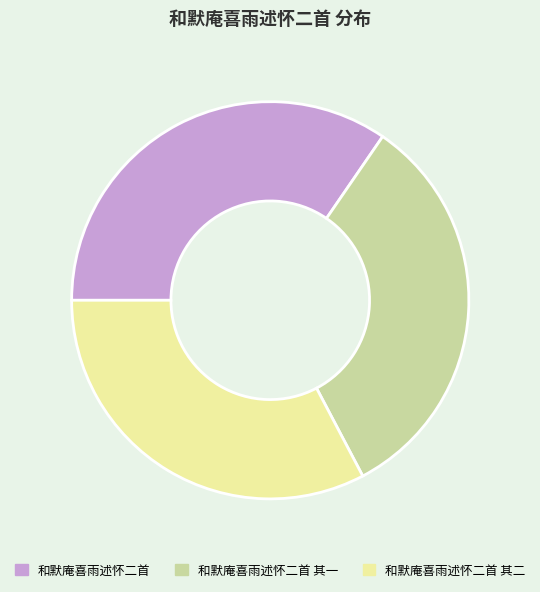

Does 和默庵喜雨述怀二首 其一 represent more than half of the total?

No